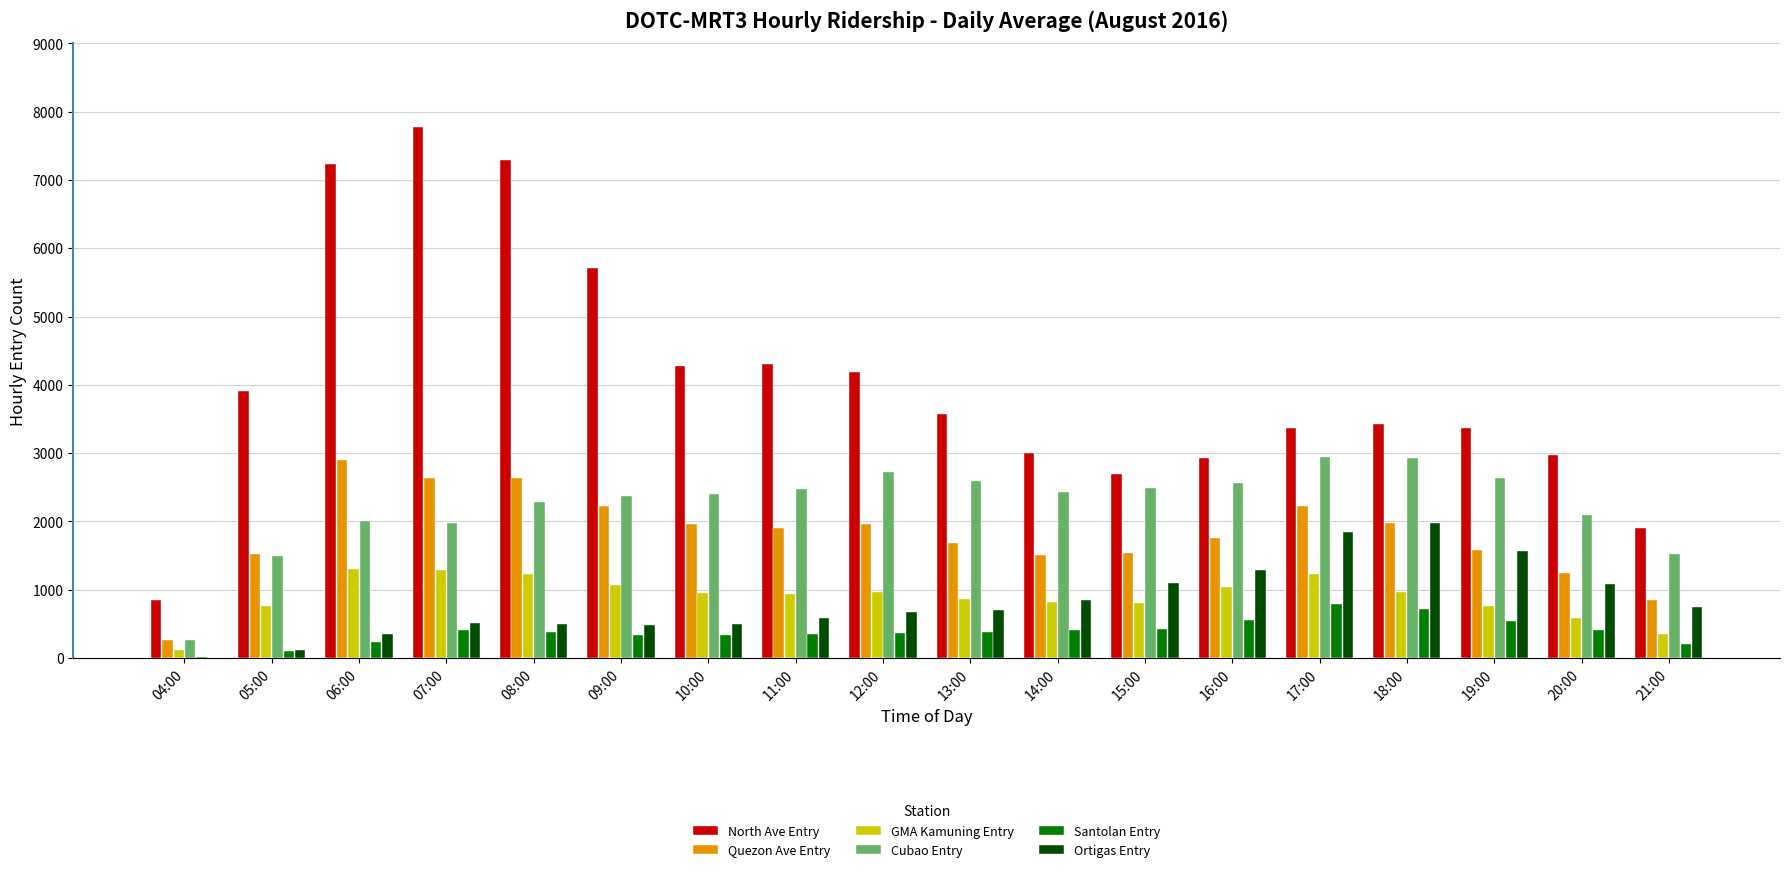

What is the spread (max minus min) of values at 14:00?

2589.3